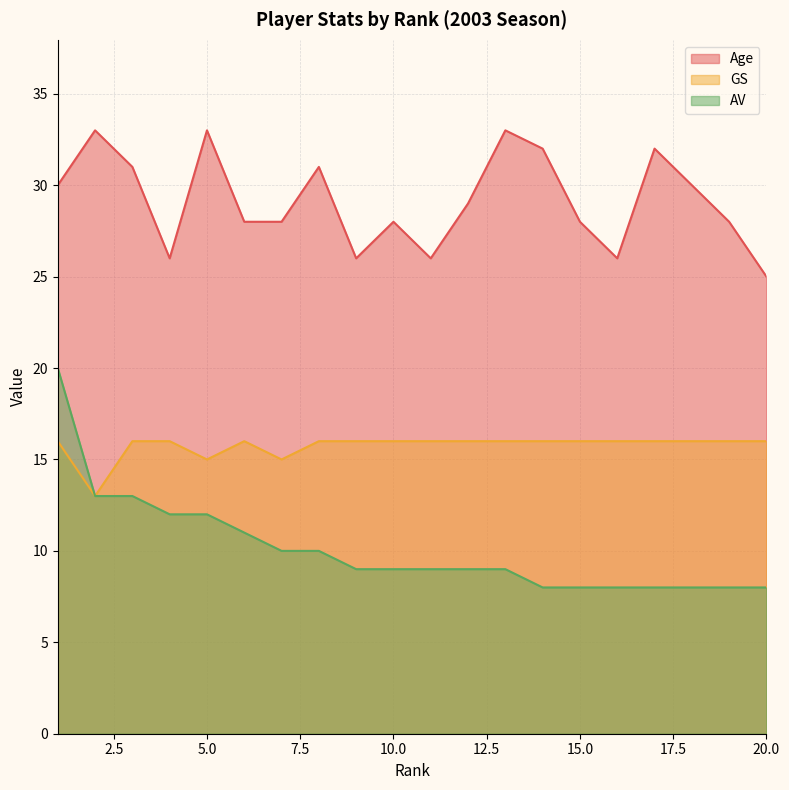

What is the difference between the second highest and second lowest values in the Age series?

7